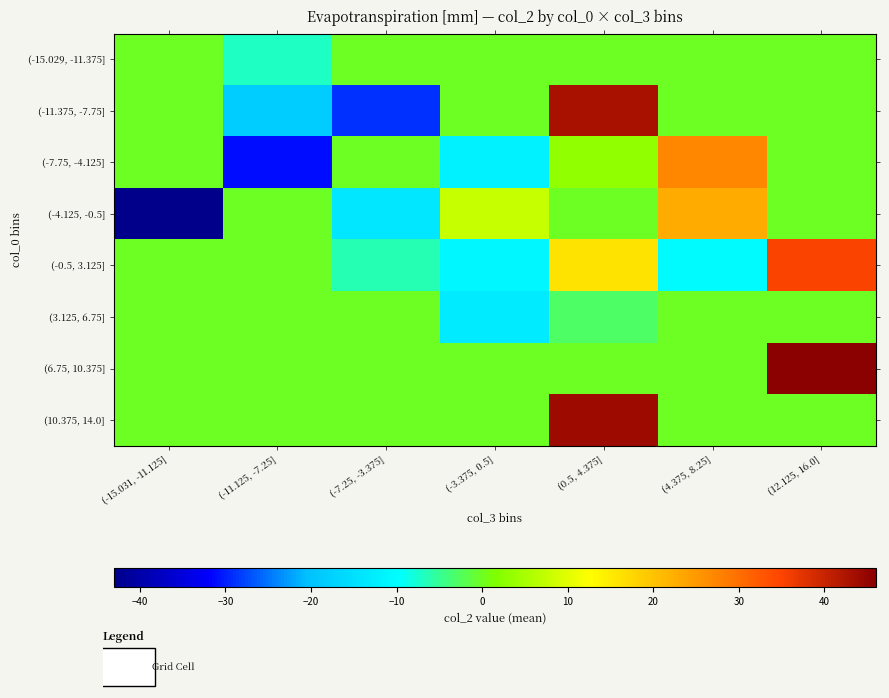

Which series has the widest spread of values?

(-11.375, -7.75]